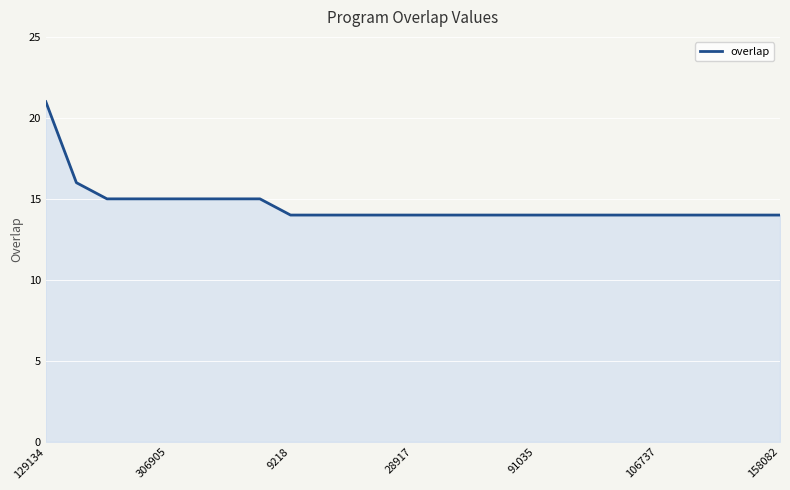

What is the maximum value shown in the chart?

21